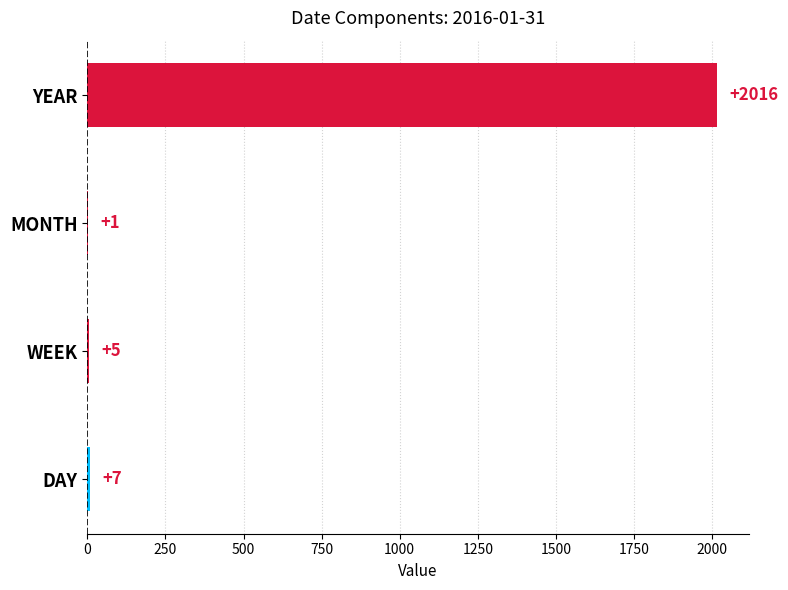

What is the sum of all values?

2029